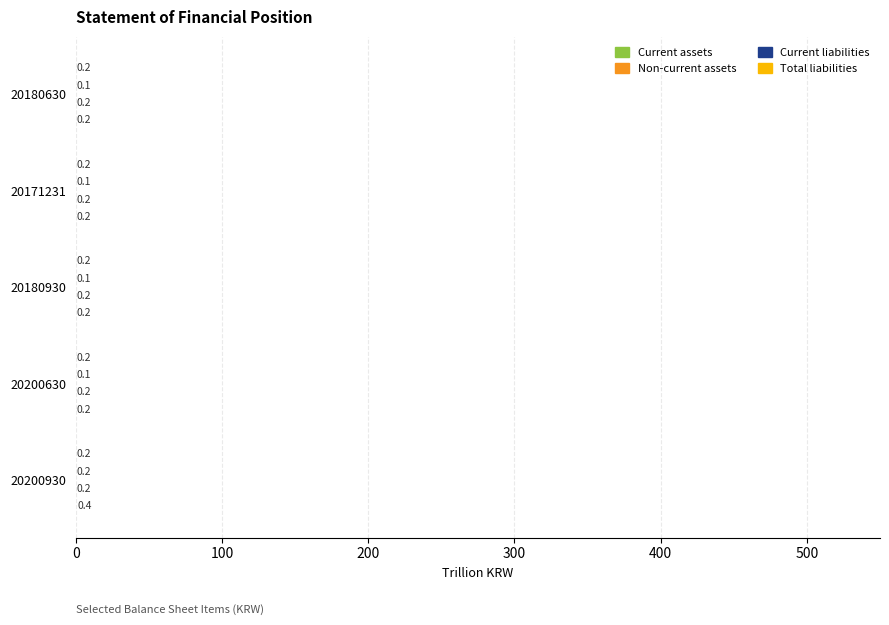

Count the number of categories in the chart.

5